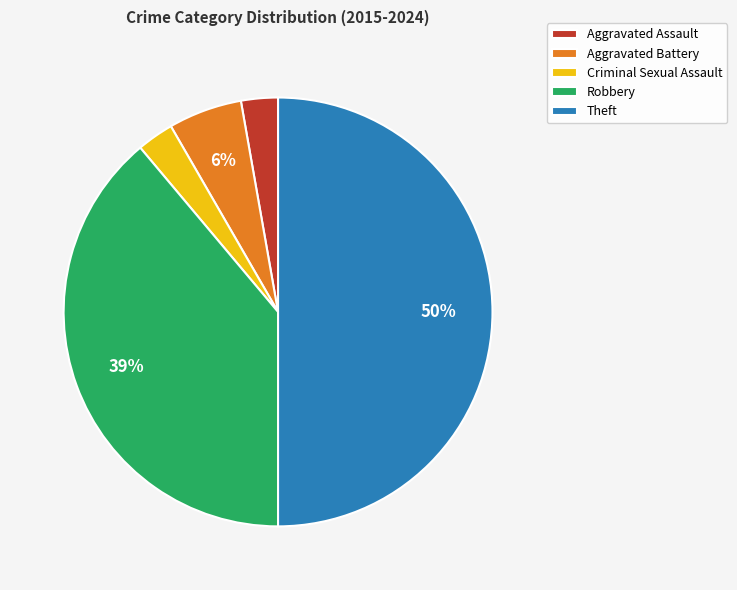

Which slice is the largest?

Theft